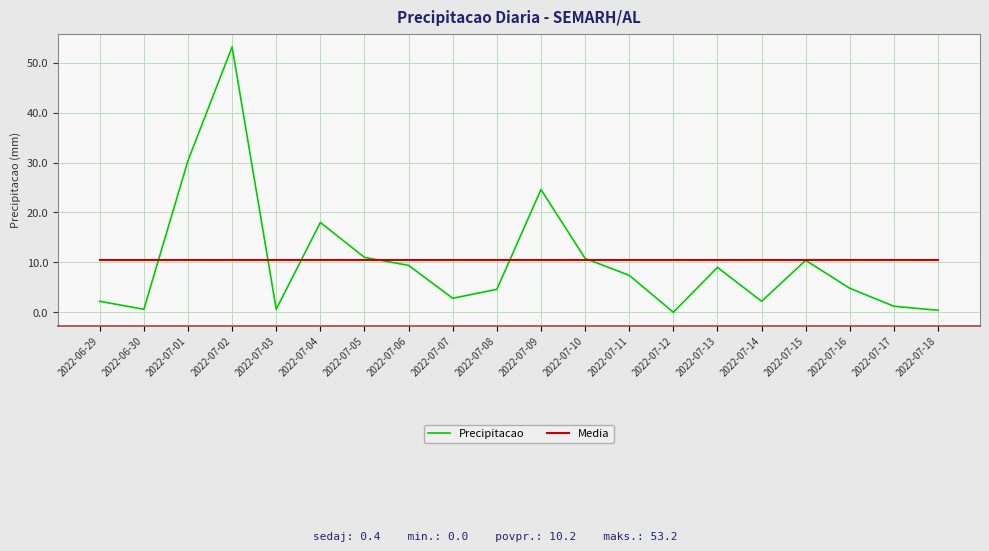

Is the value of Media at 2022-07-03 greater than the value of Precipitacao at 2022-07-03?

Yes